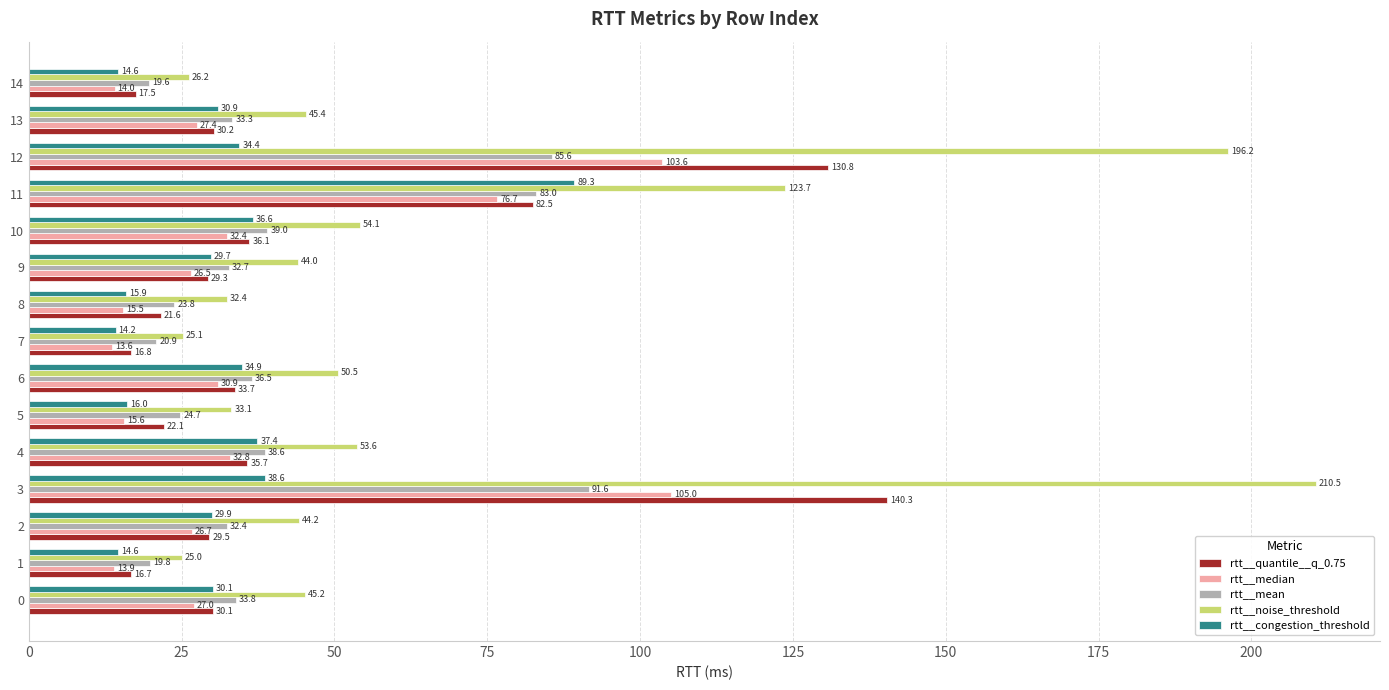

Rank the series by their maximum value, from highest to lowest.

rtt__noise_threshold, rtt__quantile__q_0.75, rtt__median, rtt__mean, rtt__congestion_threshold